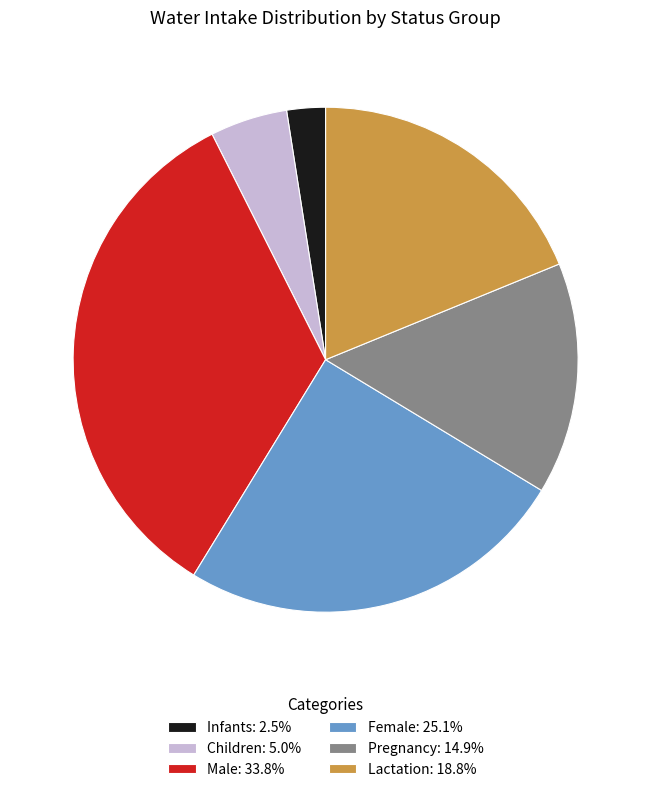

Approximately how many times larger is the value at Pregnancy: 14.9% compared to Children: 5.0%?

3.0